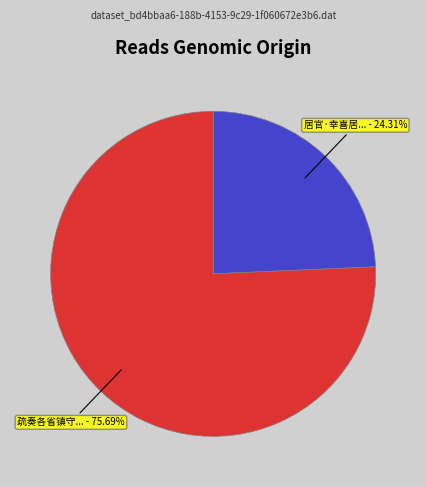

Does any single category account for the majority?

Yes